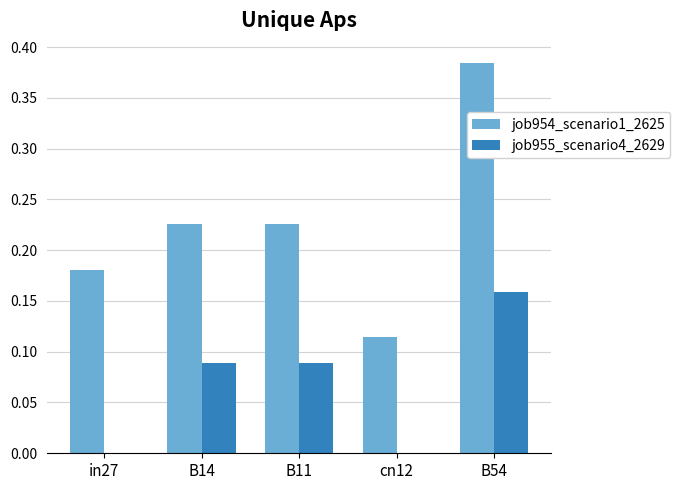

Is it true that job954_scenario1_2625 equals 0.2 at B54?

False